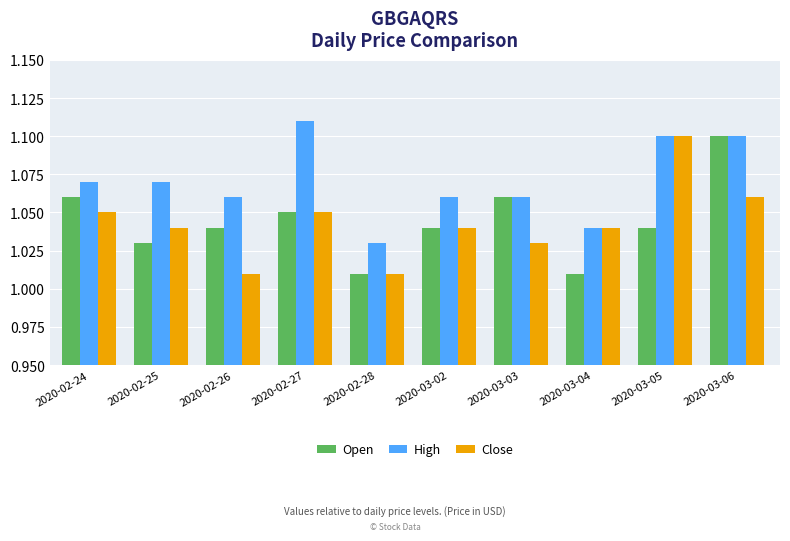

What is the total value across all series at 2020-03-04?

3.1